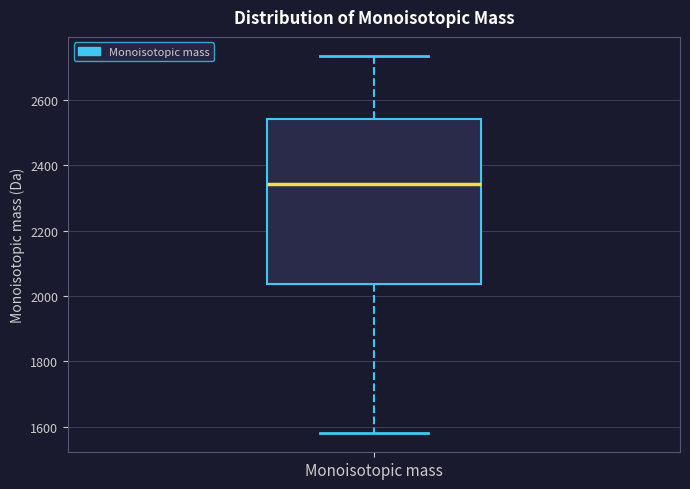

Where is the lower edge of the box for Monoisotopic mass on the y-axis? The values are not printed on the chart, so give them approximately, as read against the axis.

2040